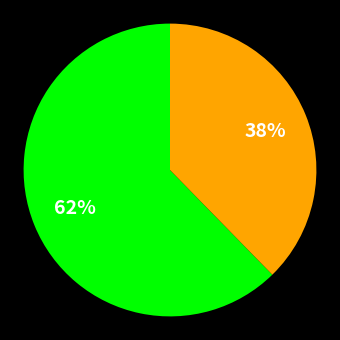

Does any single category account for the majority?

Yes